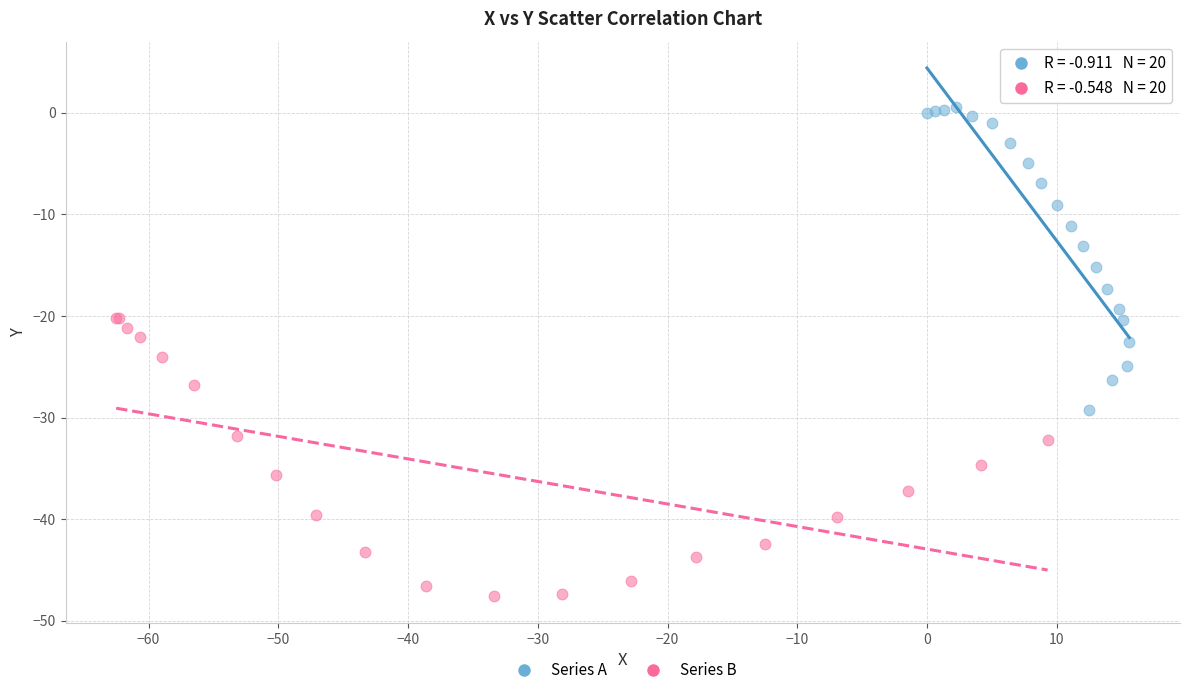

Which series reaches the maximum Y coordinate?

Series A